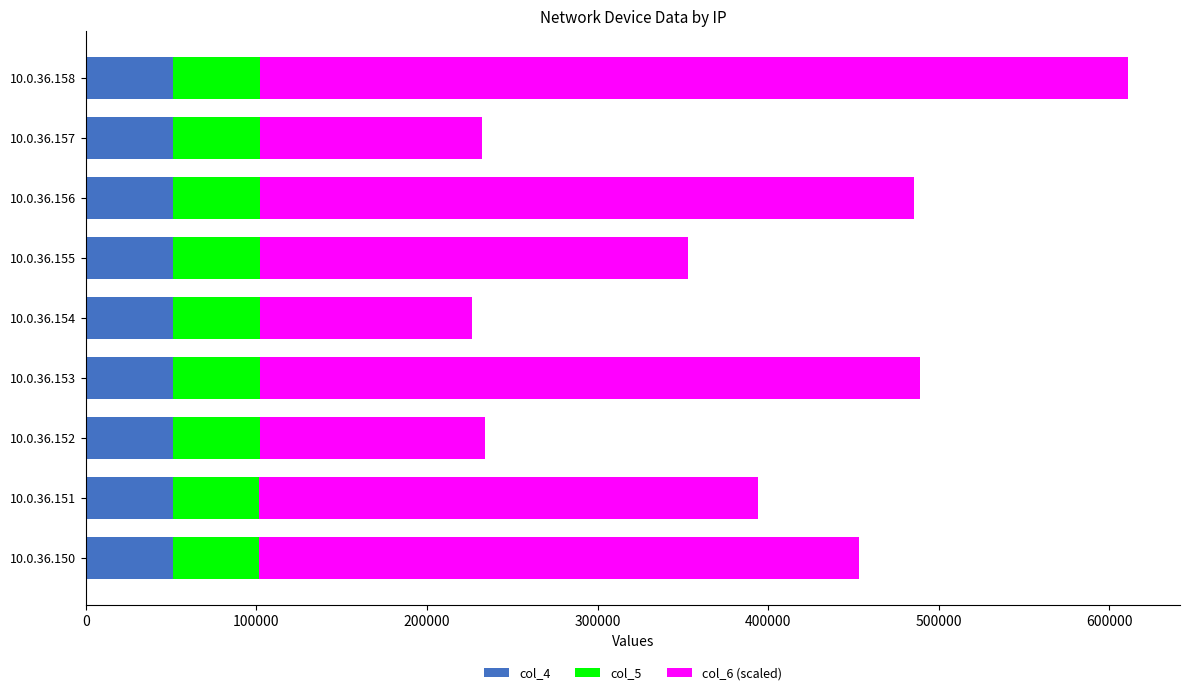

What are all the series names shown in the legend?

col_4, col_5, col_6 (scaled)